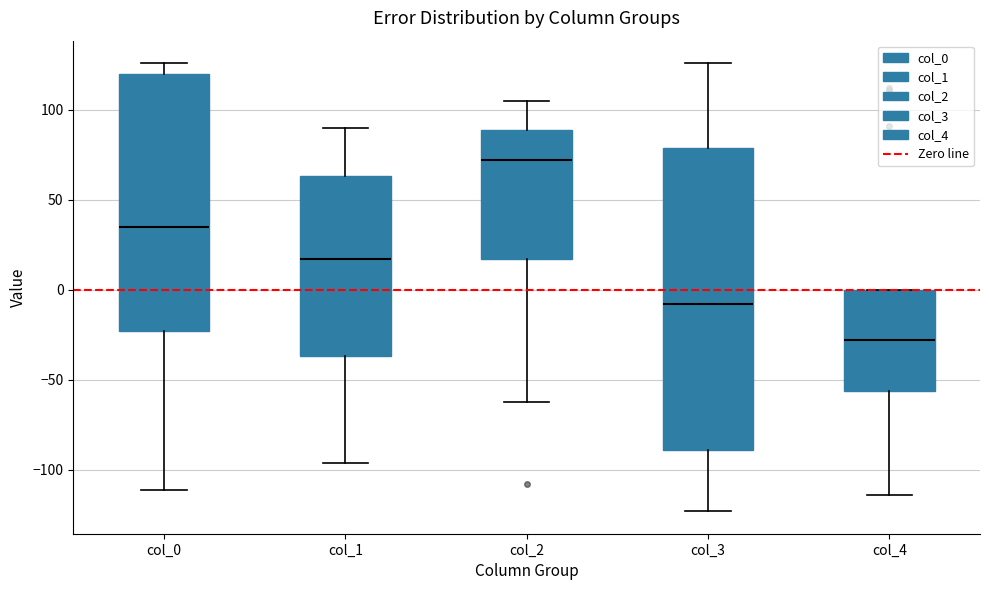

Reading left to right, transcribe this box plot: for each box, give where its median line is, the range the box spans, and where its two whiskers end, as read against the y-axis. The values are not printed on the chart, so give them approximately, as read against the axis.

col_0: median 35, box -25 to 120, whiskers -110 to 125
col_1: median 15, box -35 to 65, whiskers -95 to 90
col_2: median 70, box 15 to 90, whiskers -60 to 105
col_3: median -10, box -90 to 80, whiskers -125 to 125
col_4: median -30, box -55 to 0, whiskers -115 to 0